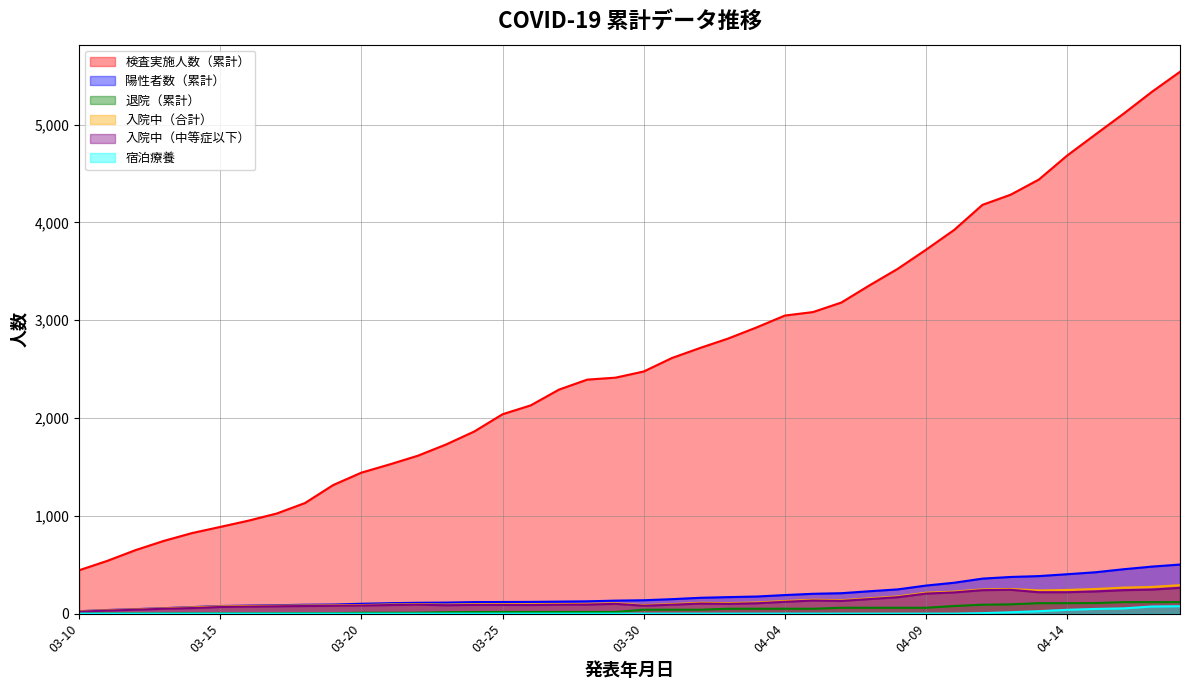

True or false: 陽性者数（累計） and 検査実施人数（累計） cross at least once.

False